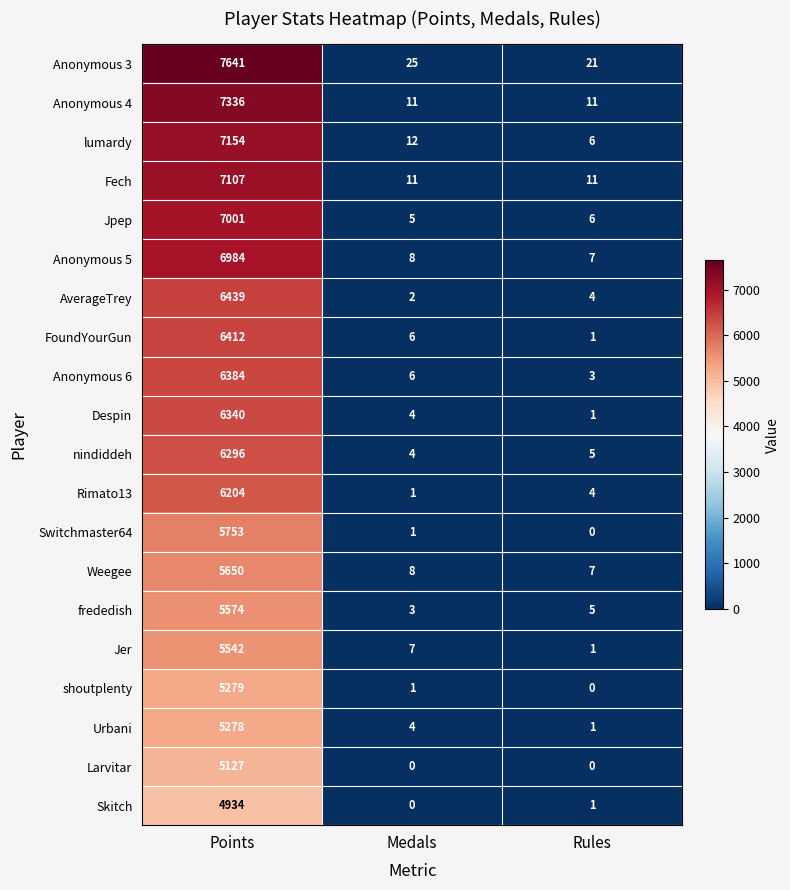

True or false: FoundYourGun has a value of 6 at Medals.

True